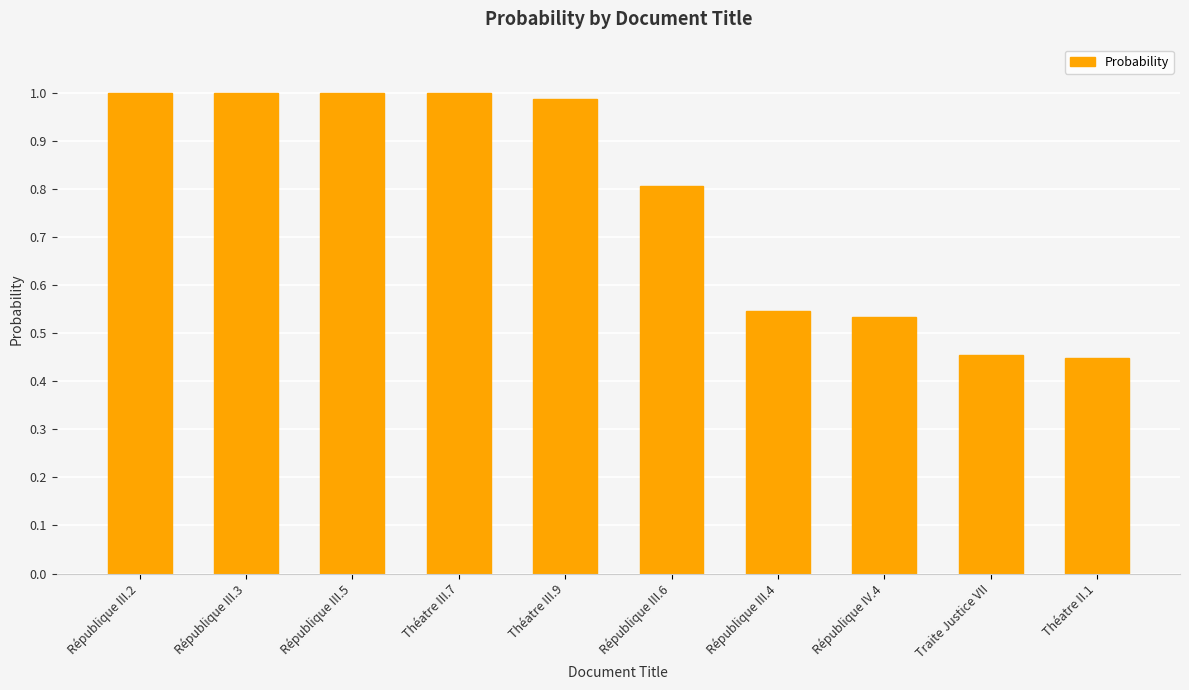

What is the change in value from République III.6 to République IV.4?

-0.3